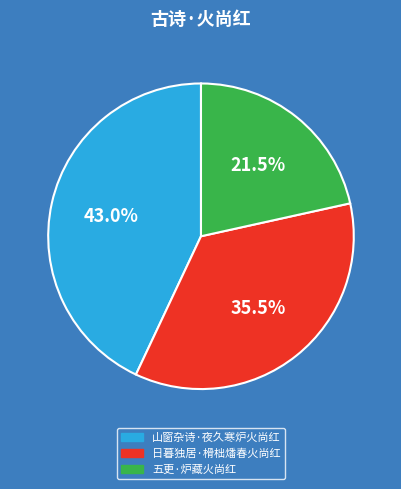

True or false: 山窗杂诗·夜久寒炉火尚红 accounts for 43% of the total.

True